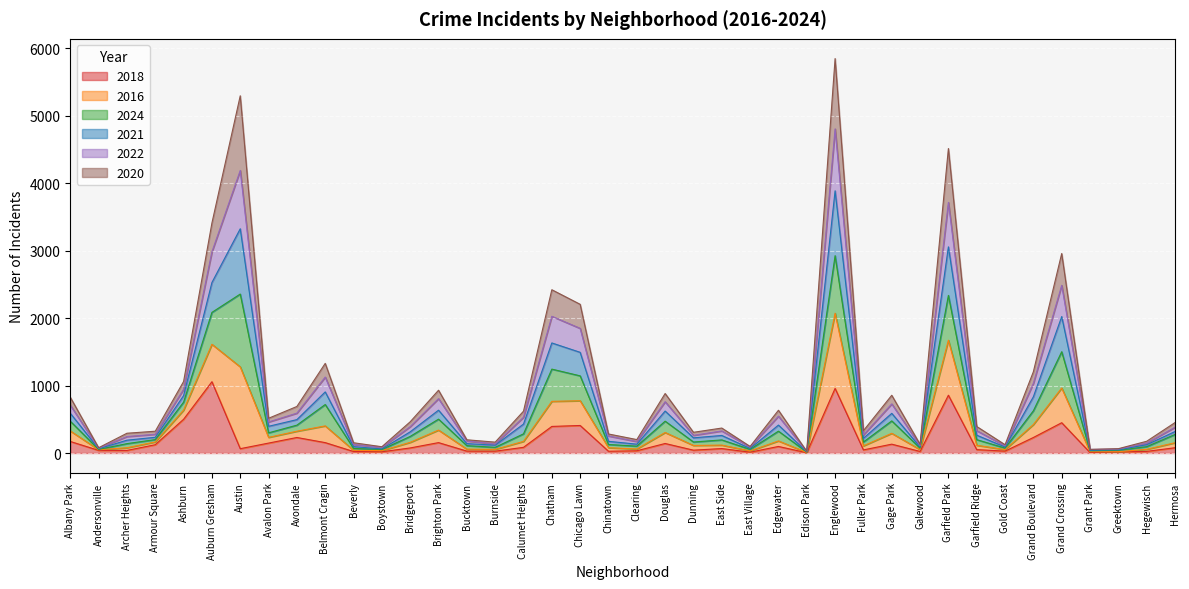

What is the highest value of the 2018 series?

1057